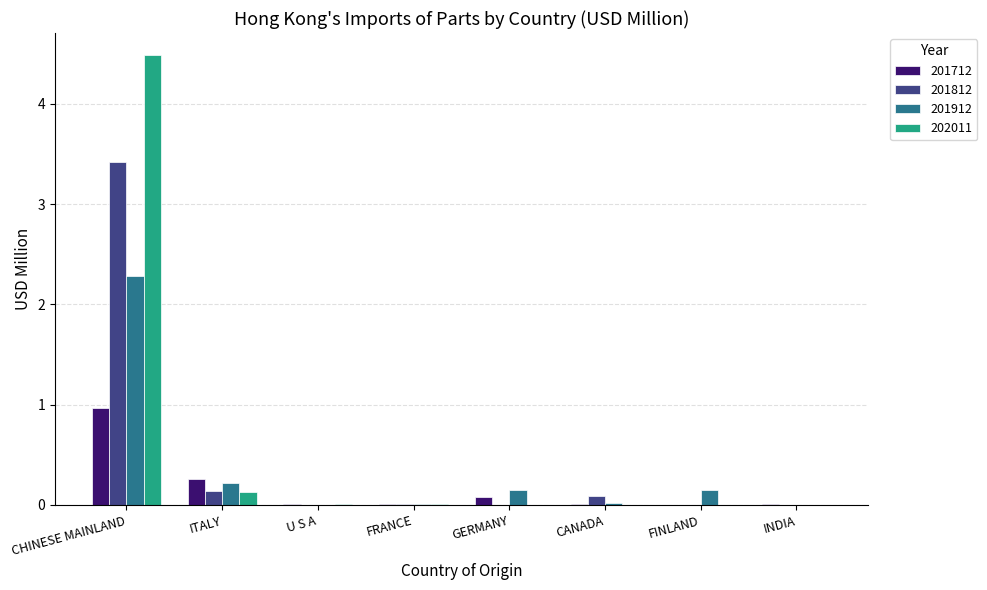

What is the sum of all 201912 values?

2.8